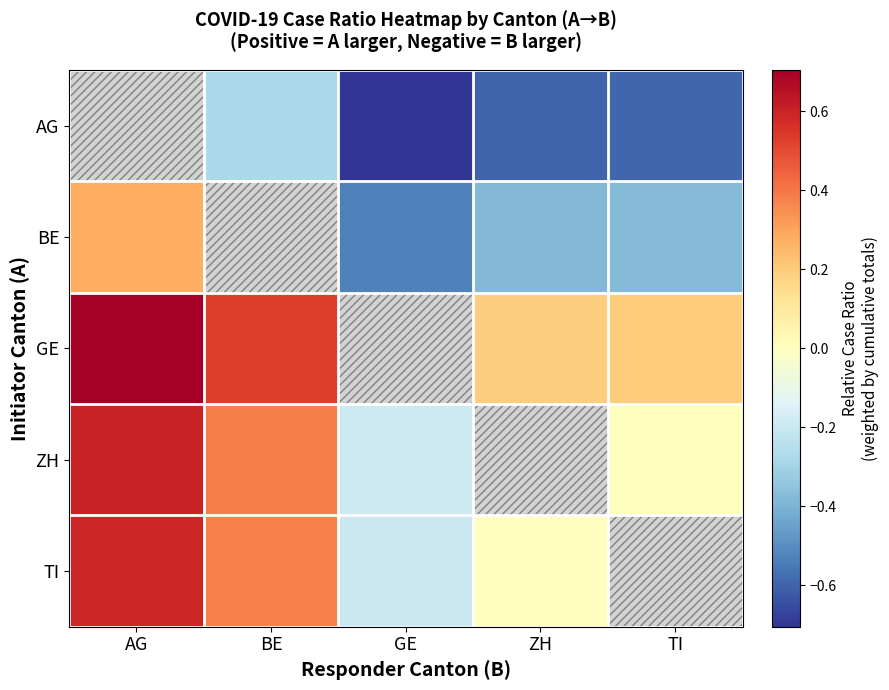

True or false: TI has a value of -0.0 at ZH.

False